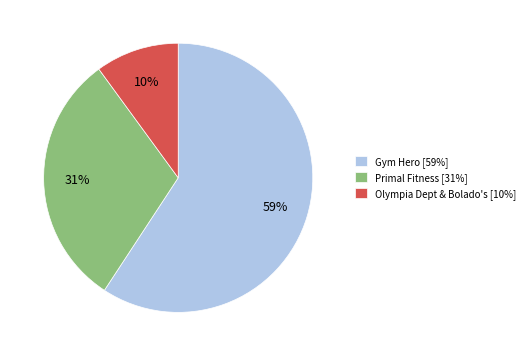

To the nearest percent, what is the average slice percentage?

33%